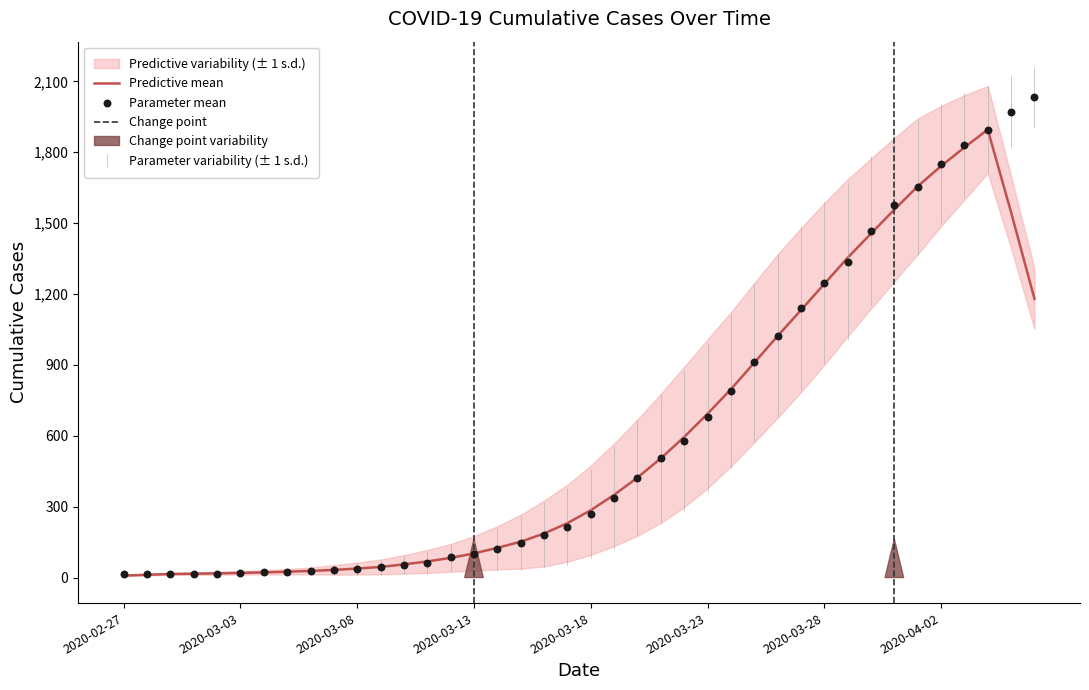

What is the ratio of the value at 2020-03-12 to the value at 2020-02-27?

6.5